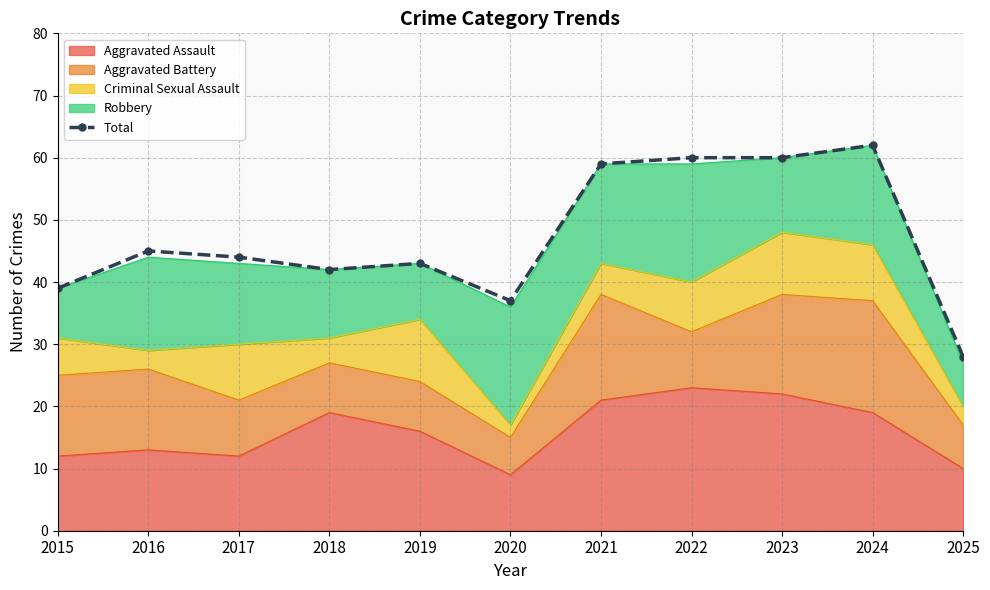

Reading left to right, extract all data points from this chart.

2015=39	2016=45	2017=44	2018=42	2019=43	2020=37	2021=59	2022=60	2023=60	2024=62	2025=28